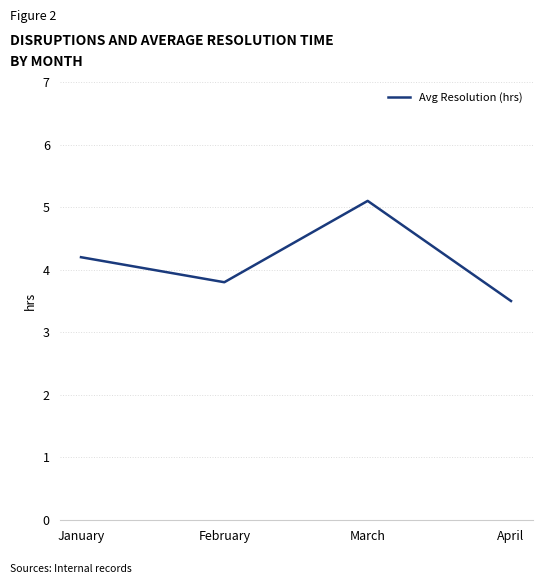

What is the smallest value displayed?

3.5